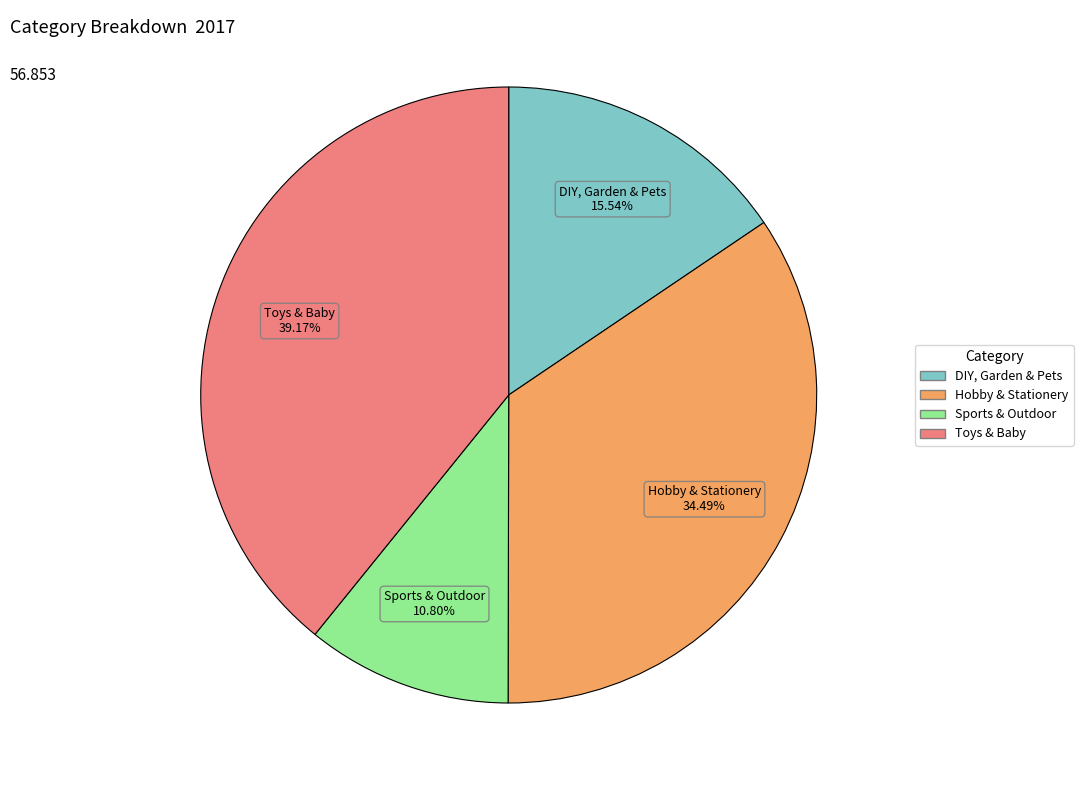

How many slices are in this pie chart?

4